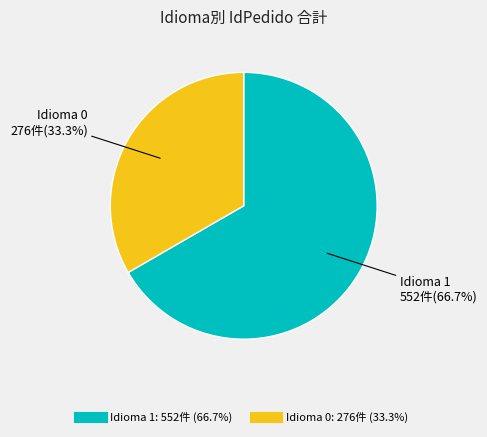

Is there a majority slice in this chart?

Yes